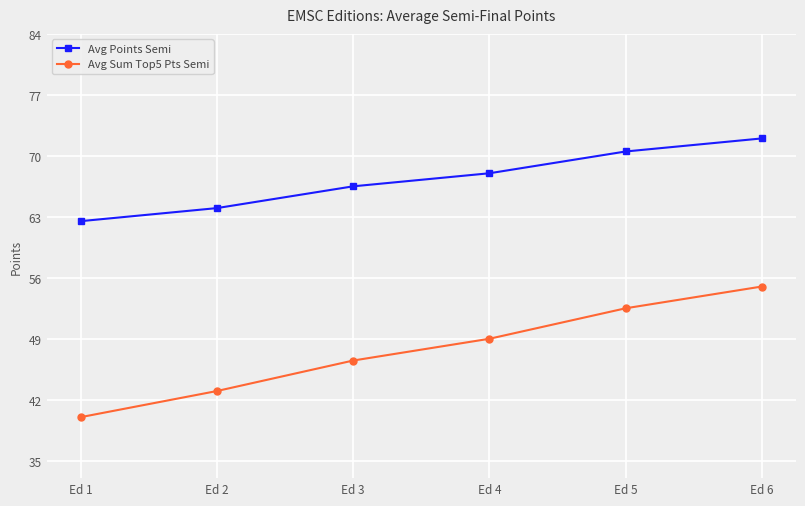

How many lines are shown in the chart?

2